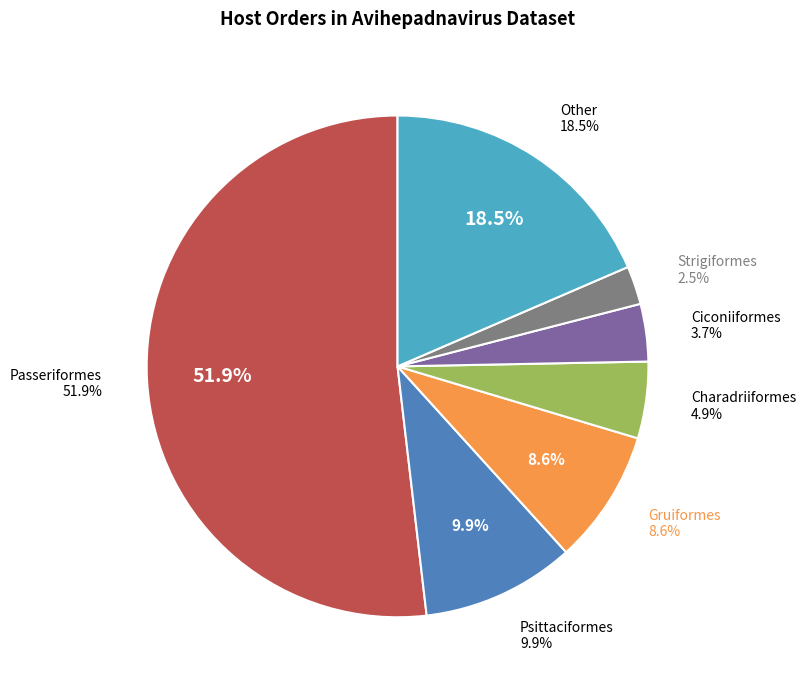

How many slices are in this pie chart?

7